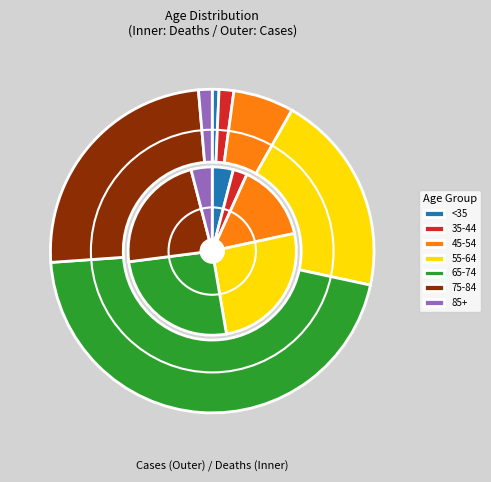

Does 65 - 69 represent more than half of the total?

No